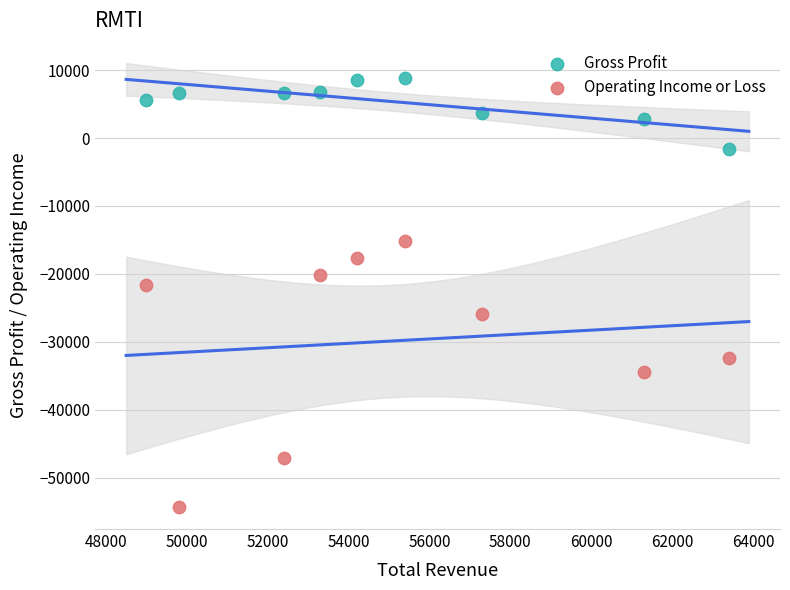

What is the X range (max minus min) for the scatter plot?

14400